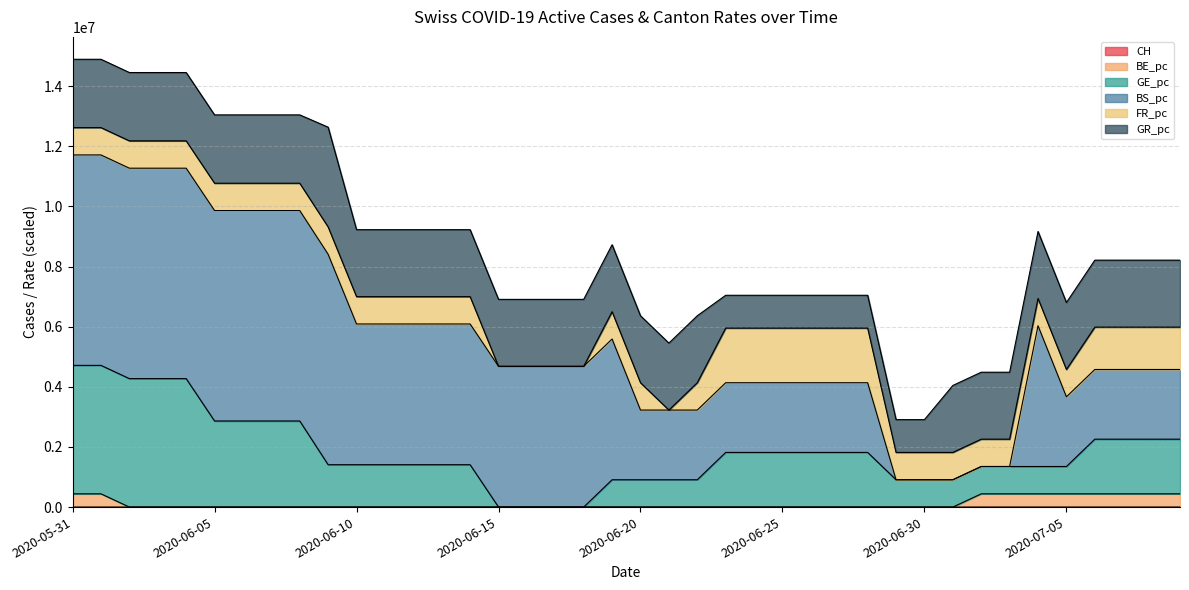

True or false: BE_pc and GE_pc cross at least once.

False